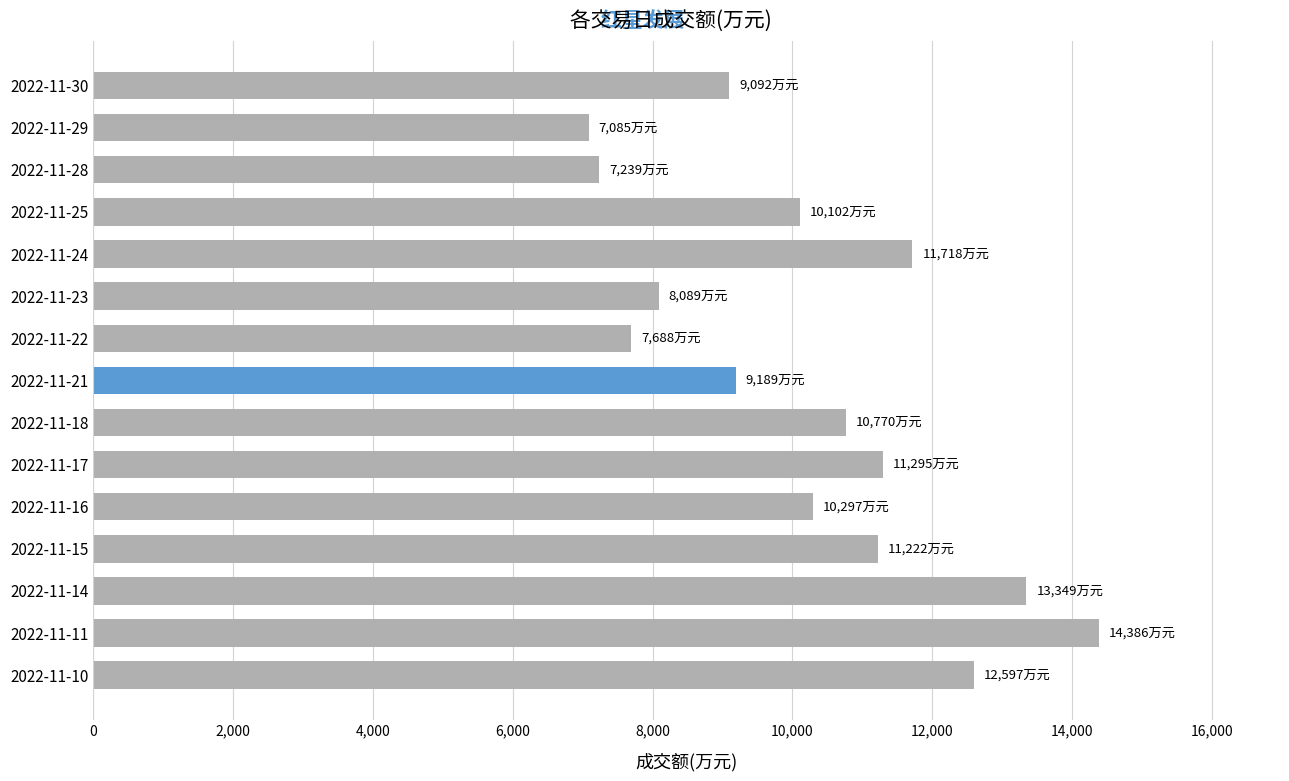

Which category has the lowest value across all series?

2022-11-29